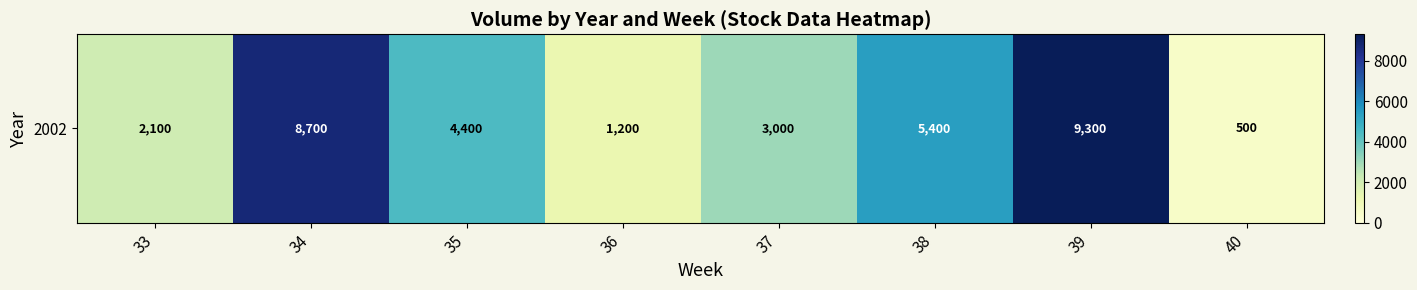

Between 35 and 37, which is larger?

35